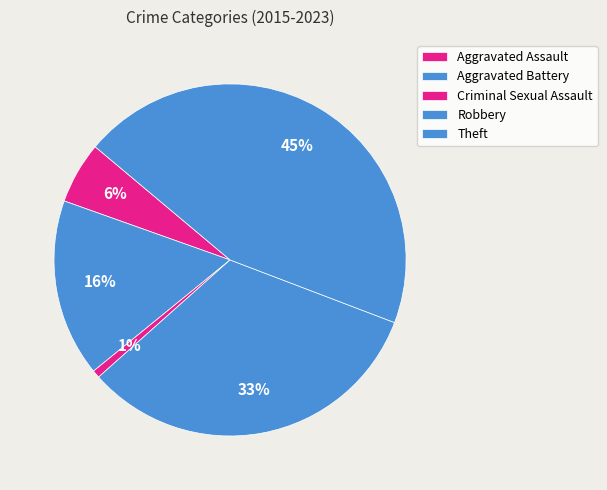

To the nearest percent, what is the difference between the Theft and Aggravated Assault slice percentages?

39%